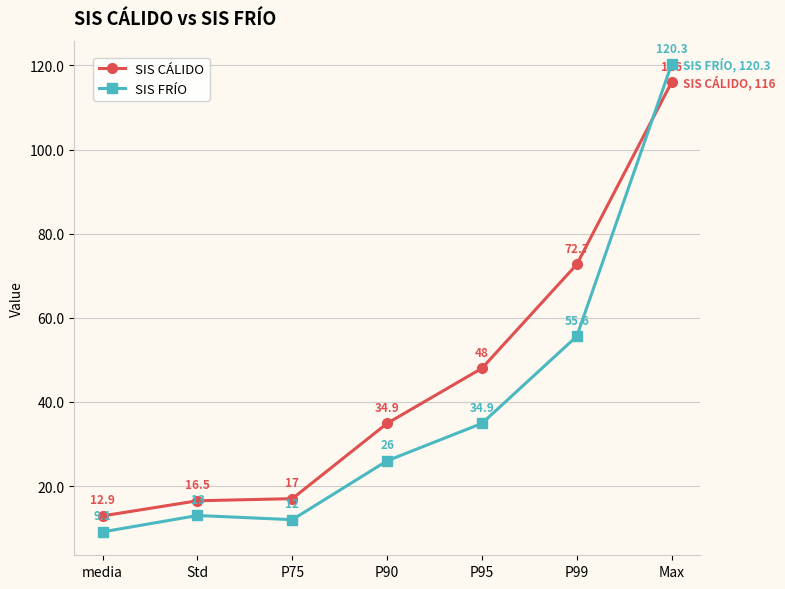

At which label does SIS CÁLIDO first exceed 34?

P90